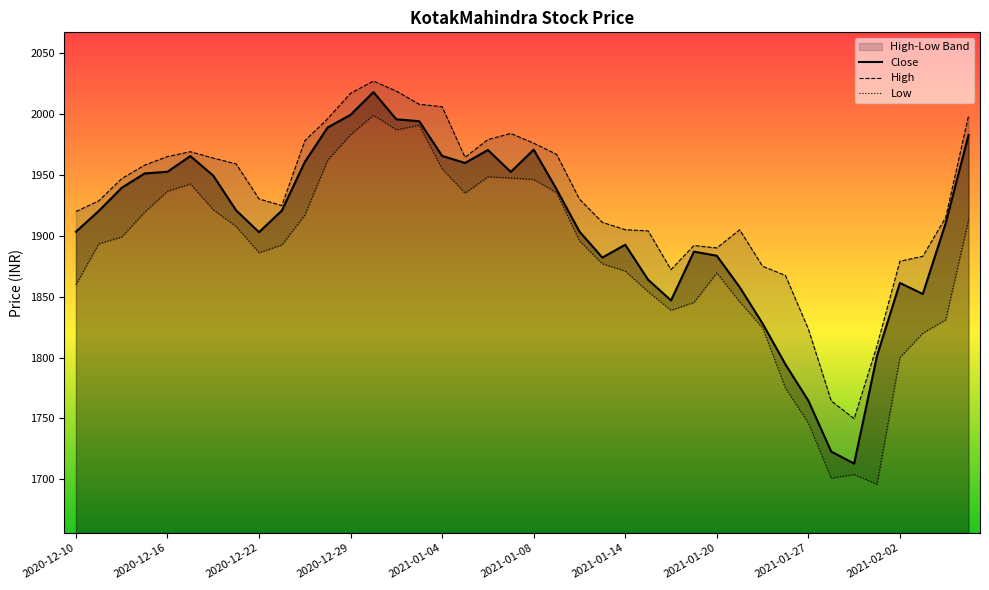

Rank the categories by value from highest to lowest.

2020-12-30, 2020-12-29, 2020-12-31, 2021-01-01, 2020-12-28, 2021-02-05, 2021-01-08, 2021-01-06, 2021-01-04, 2020-12-17, 2020-12-24, 2021-01-05, 2020-12-16, 2021-01-07, 2020-12-15, 2020-12-18, 2020-12-14, 2021-01-11, 2020-12-21, 2020-12-23, 2020-12-11, 2021-02-04, 2021-01-12, 2020-12-10, 2020-12-22, 2021-01-14, 2021-01-19, 2021-01-20, 2021-01-13, 2021-01-15, 2021-02-02, 2021-01-21, 2021-02-03, 2021-01-18, 2021-01-22, 2021-02-01, 2021-01-25, 2021-01-27, 2021-01-28, 2021-01-29